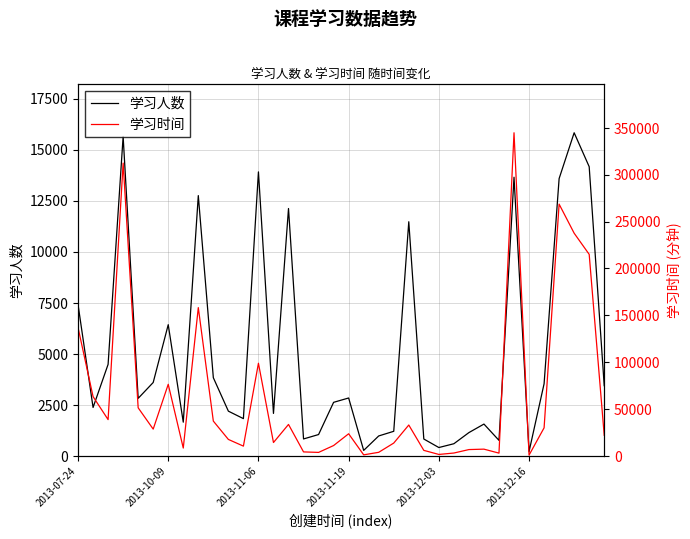

What are all the series names shown in the legend?

学习人数, 学习时间